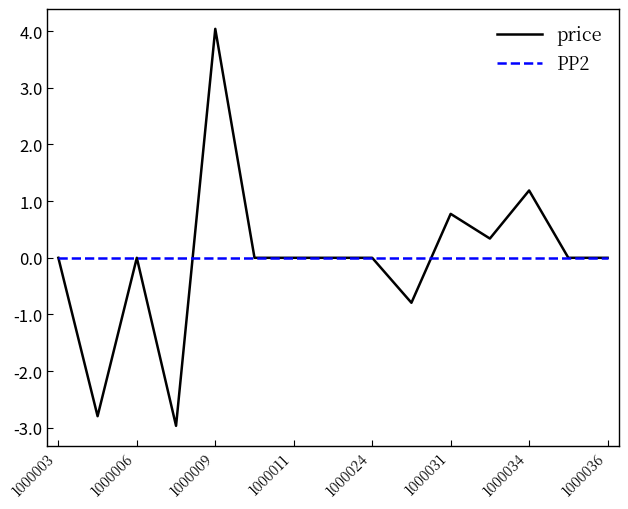

List the series in order of their peak value, lowest first.

PP2, price